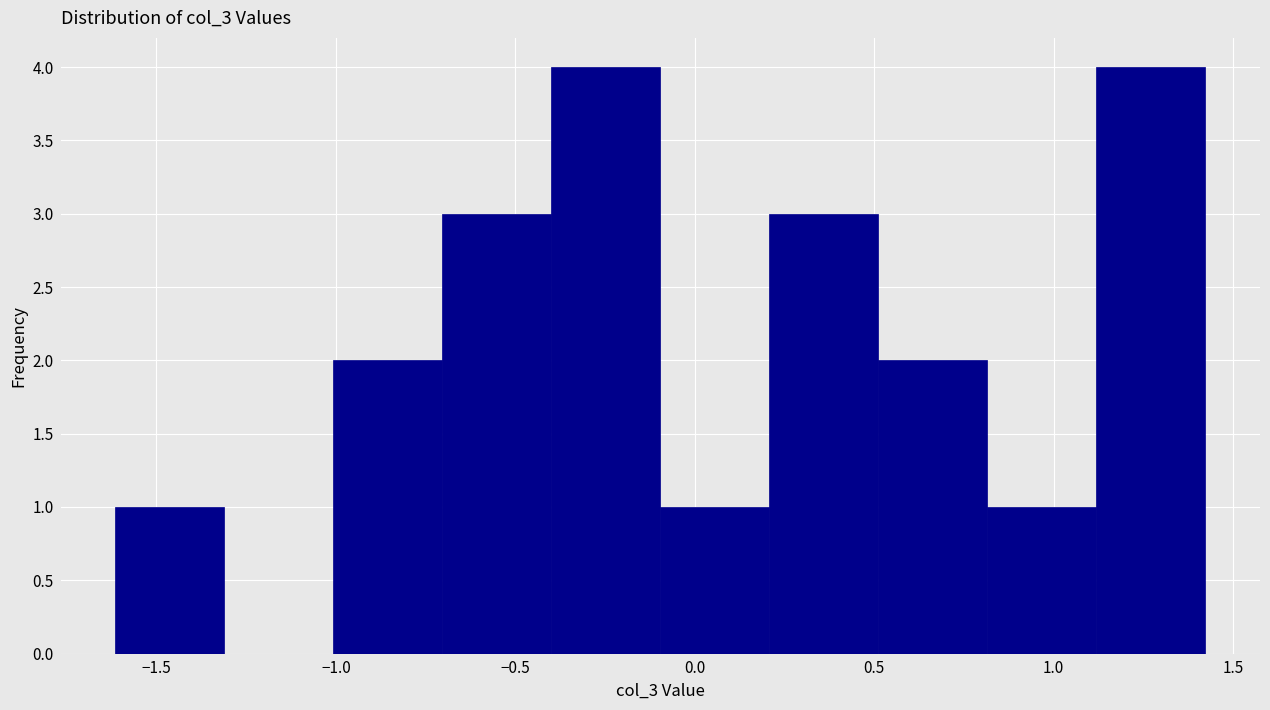

Reading left to right, list every bar in this chart as the range it spans on the x-axis followed by its height. Neither the bar edges nor the heights are printed on the chart, so give them approximately, as read against the axes.

-1.6 to -1.3: 1
-1.3 to -1.0: 0
-1.0 to -0.7: 2
-0.7 to -0.4: 3
-0.4 to -0.1: 4
-0.1 to 0.2: 1
0.2 to 0.5: 3
0.5 to 0.8: 2
0.8 to 1.1: 1
1.1 to 1.4: 4